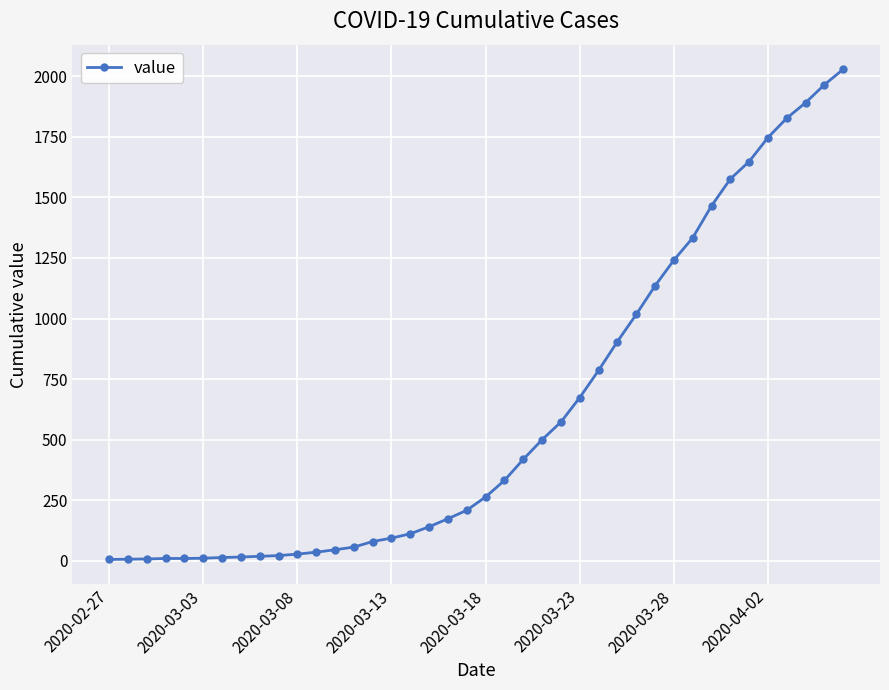

What is the sum of all values?

24427